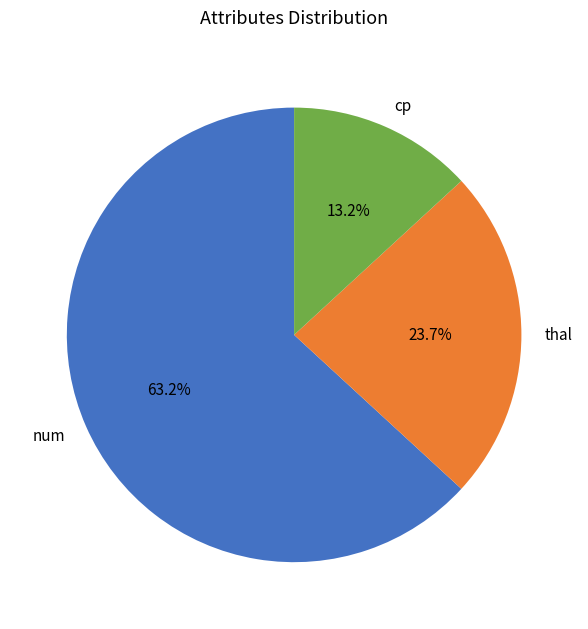

Is there a majority slice in this chart?

Yes